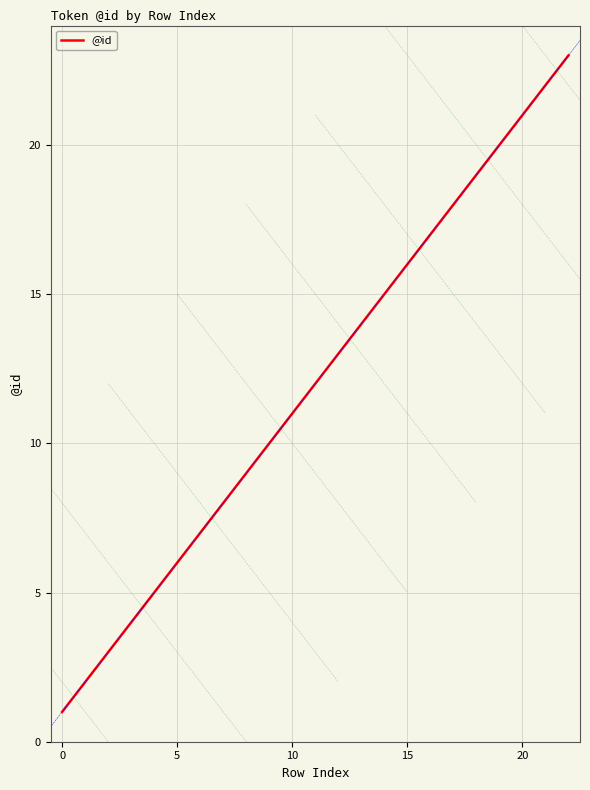

What is the difference between the maximum and minimum values?

22